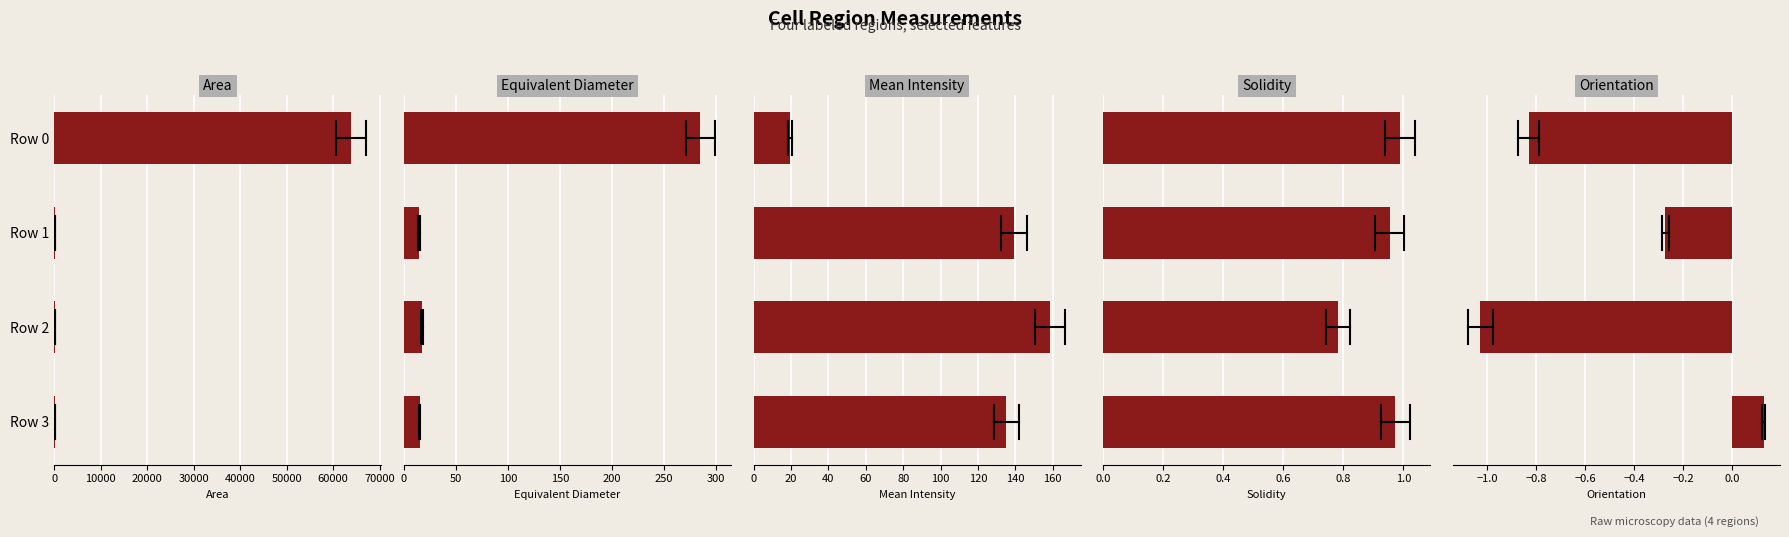

What value does the orientation series have at 20000?

-1.0